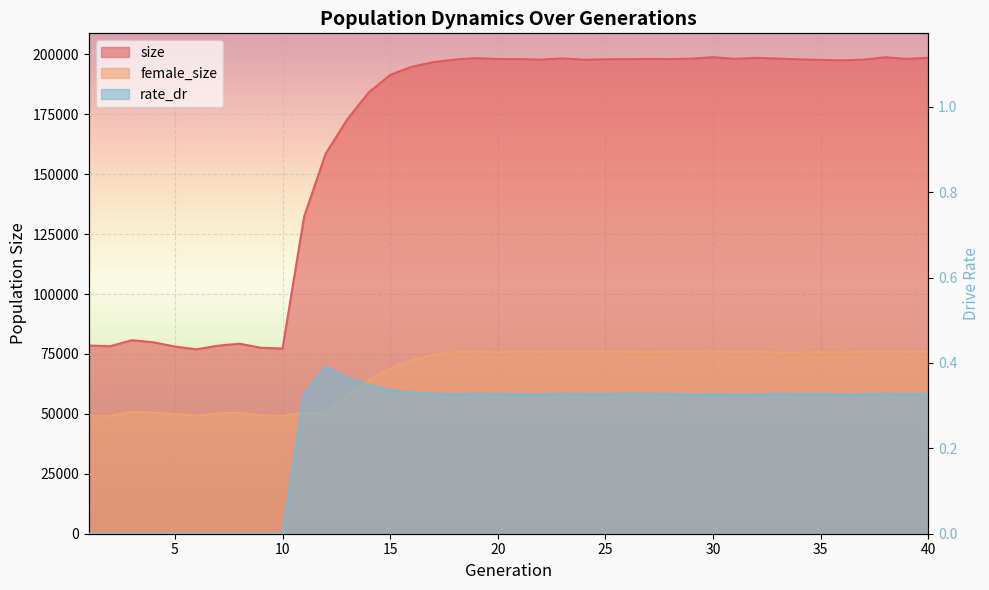

How many lines are shown in the chart?

3